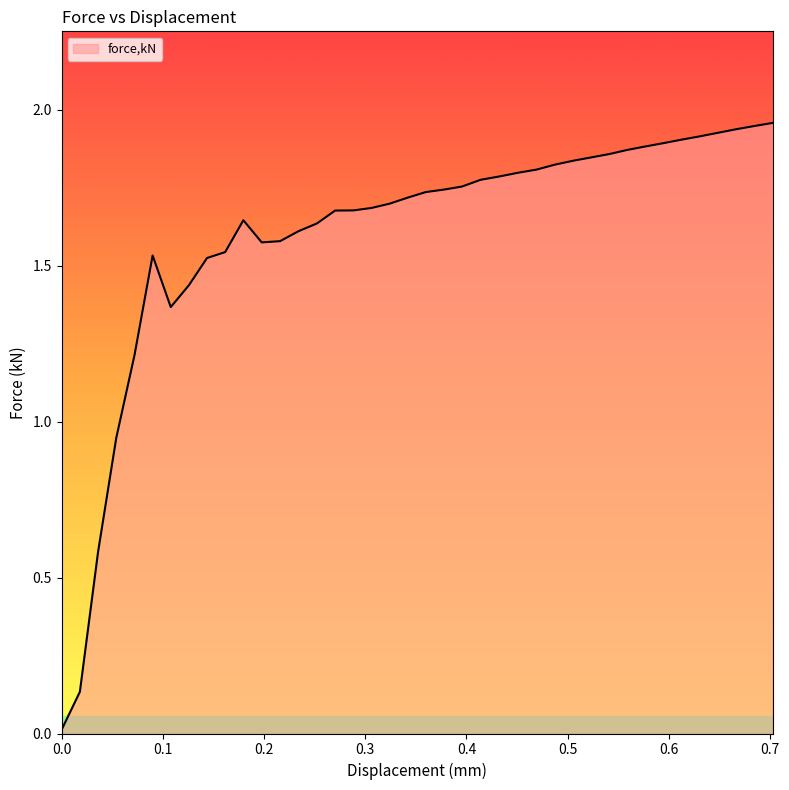

Does the chart have visible grid lines?

No